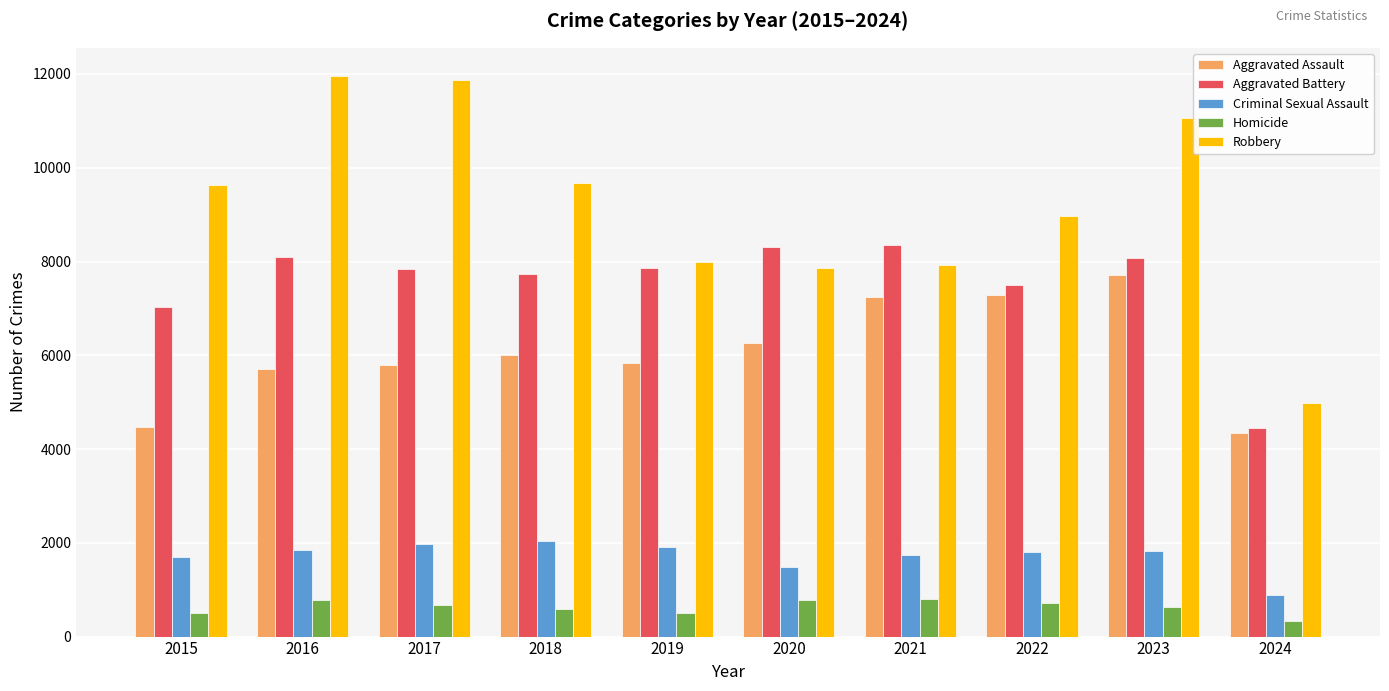

What is the value of the Criminal Sexual Assault bar at the 10th from the left?

894